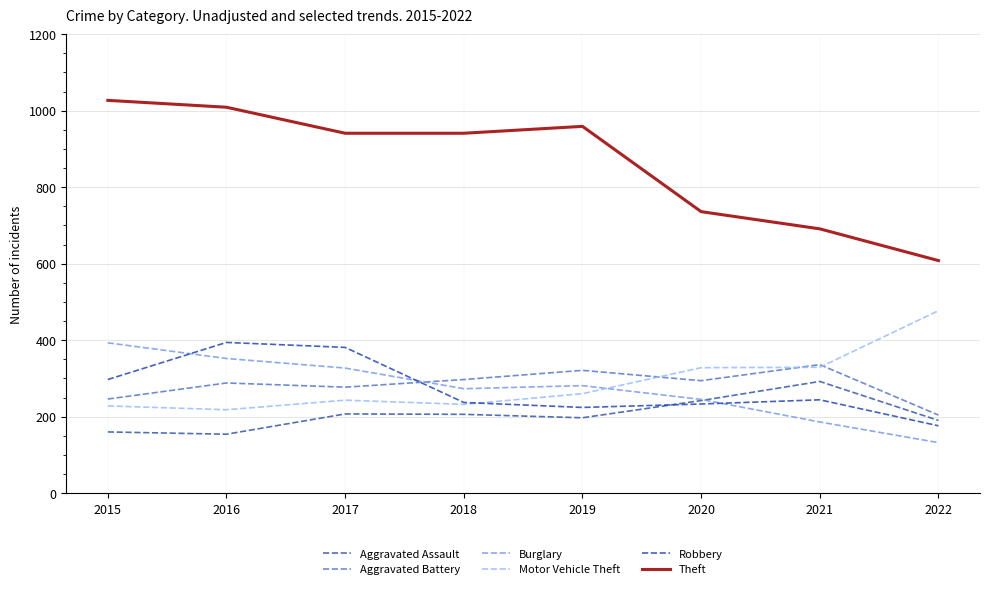

What is the sum of the Robbery values at 2020 and 2018?

470